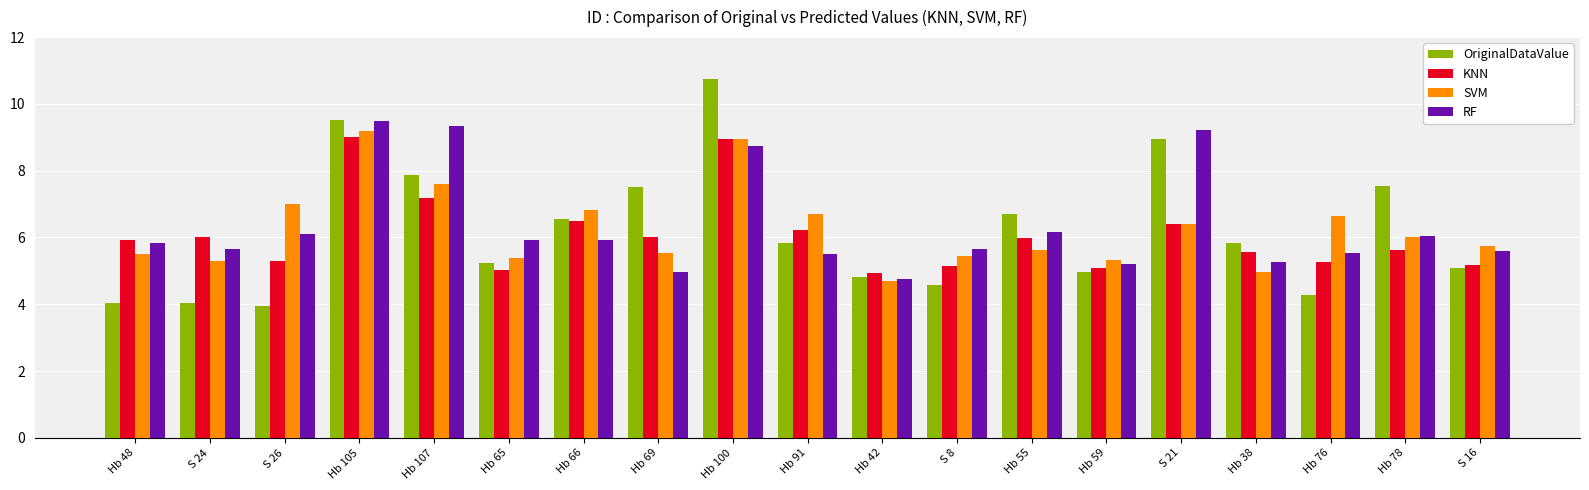

What value does the OriginalDataValue series have at Hb 48?

4.0